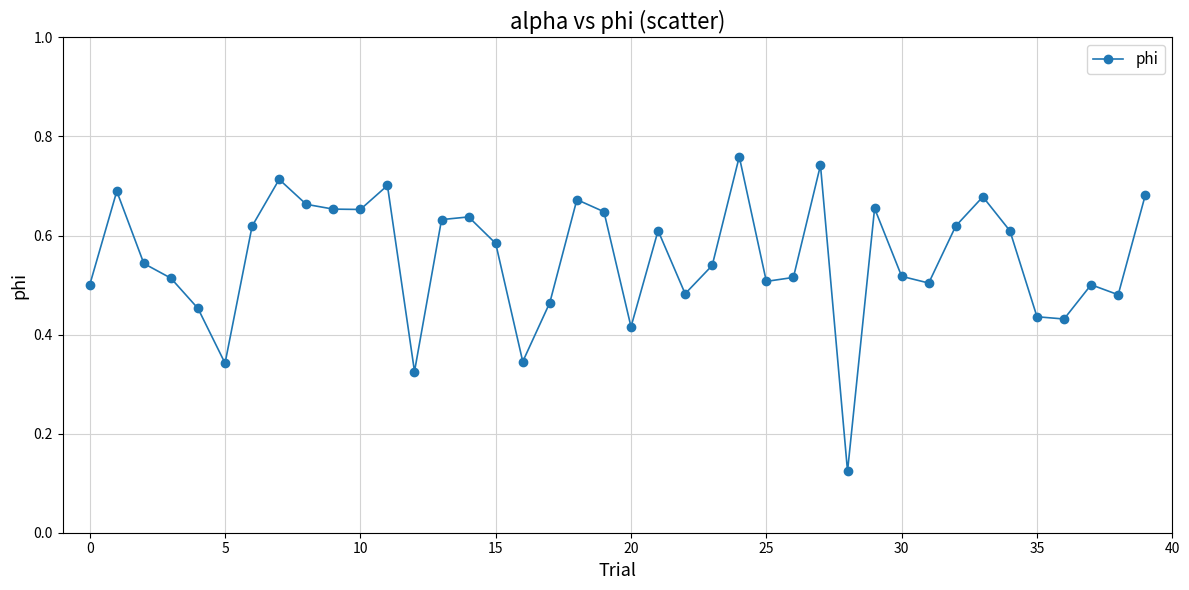

How many values are between 0 and 1?

40